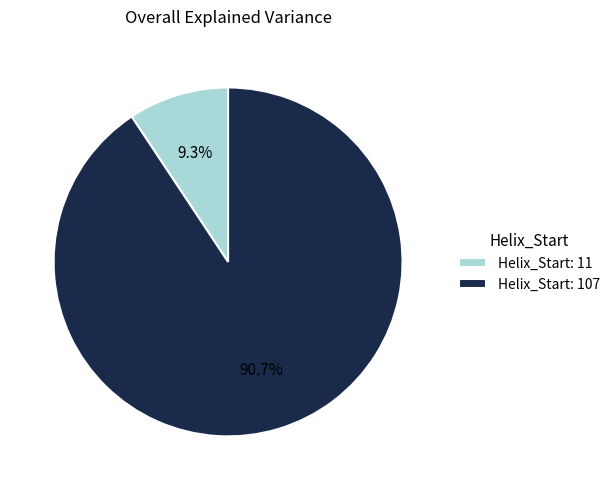

Which has a higher value, Helix_Start: 11 or Helix_Start: 107?

Helix_Start: 107